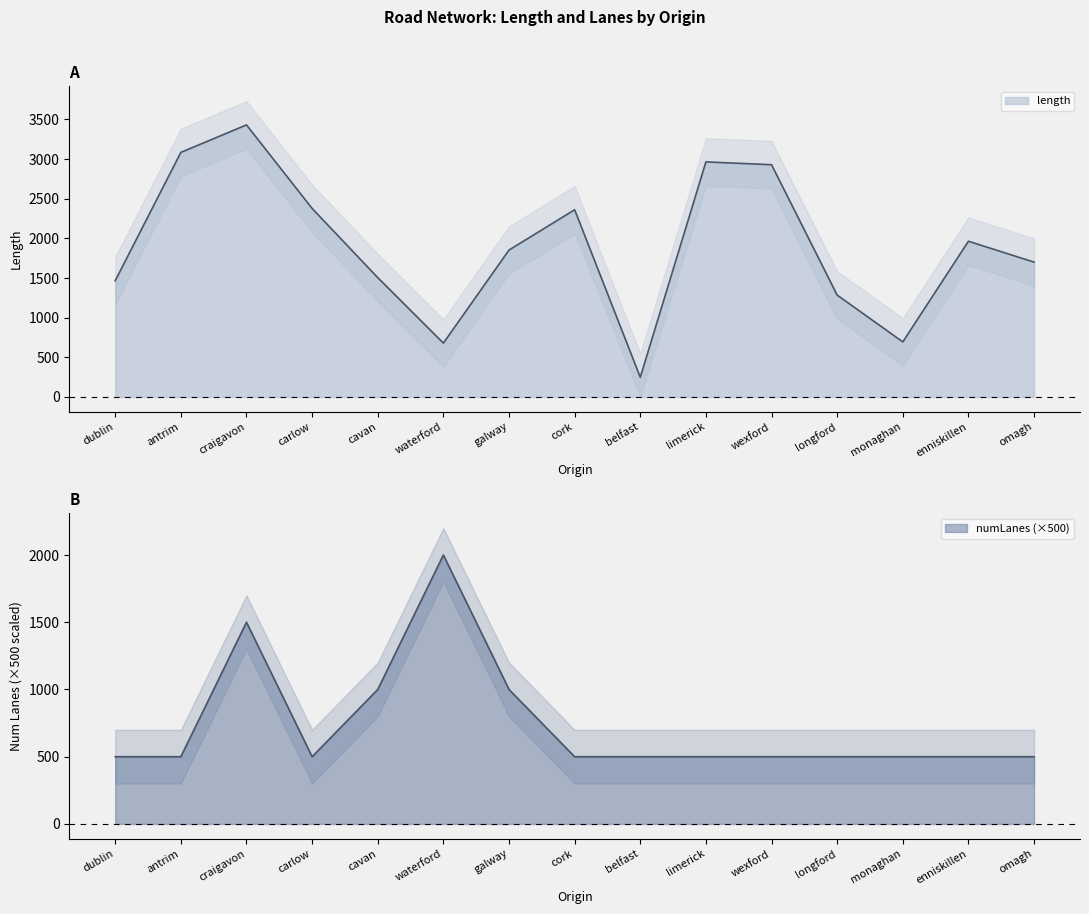

At how many categories does at least one series exceed 1709?

9